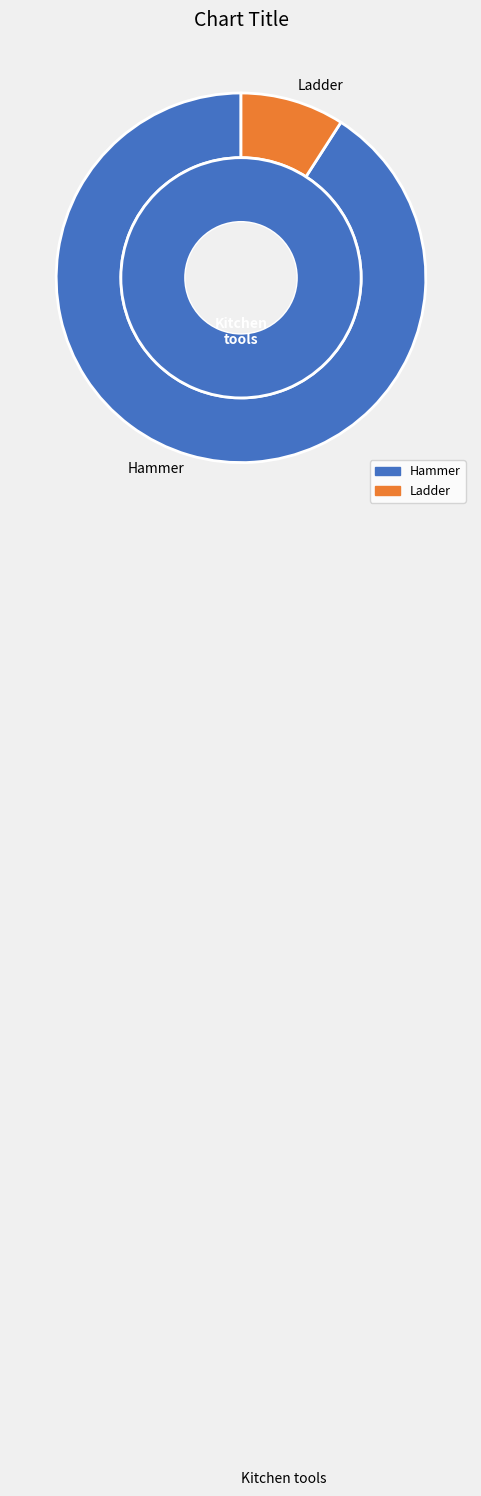

Count the number of slices in the pie.

2